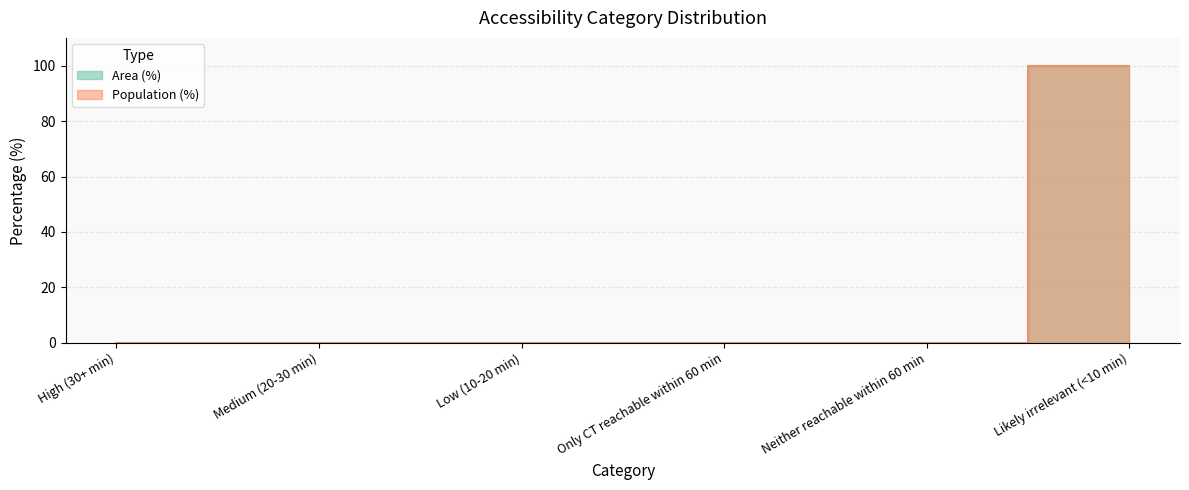

True or false: Area (%) and Population (%) cross at least once.

False